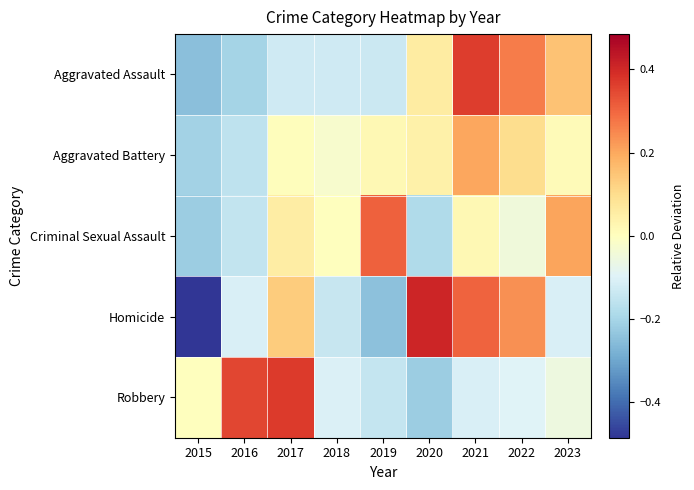

Reading left to right, transcribe all the data shown in this chart.

Aggravated Assault: 2015=-0.2	2016=-0.2	2017=-0.1	2018=-0.1	2019=-0.1	2020=0.1	2021=0.4	2022=0.3	2023=0.2
Aggravated Battery: 2015=-0.2	2016=-0.2	2017=0.0	2018=-0.0	2019=0.0	2020=0.0	2021=0.2	2022=0.1	2023=0.0
Criminal Sexual Assault: 2015=-0.2	2016=-0.1	2017=0.1	2018=0.0	2019=0.3	2020=-0.2	2021=0.0	2022=-0.0	2023=0.2
Homicide: 2015=-0.5	2016=-0.1	2017=0.1	2018=-0.1	2019=-0.2	2020=0.4	2021=0.3	2022=0.2	2023=-0.1
Robbery: 2015=0.0	2016=0.4	2017=0.4	2018=-0.1	2019=-0.1	2020=-0.2	2021=-0.1	2022=-0.1	2023=-0.1